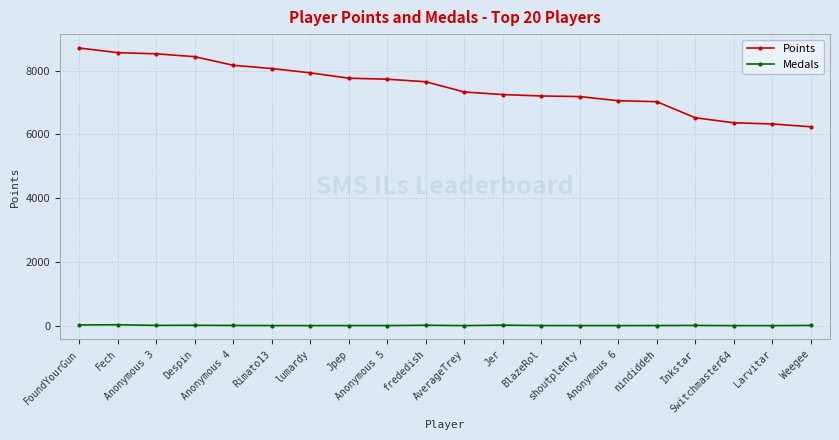

Which series has the widest spread of values?

Points